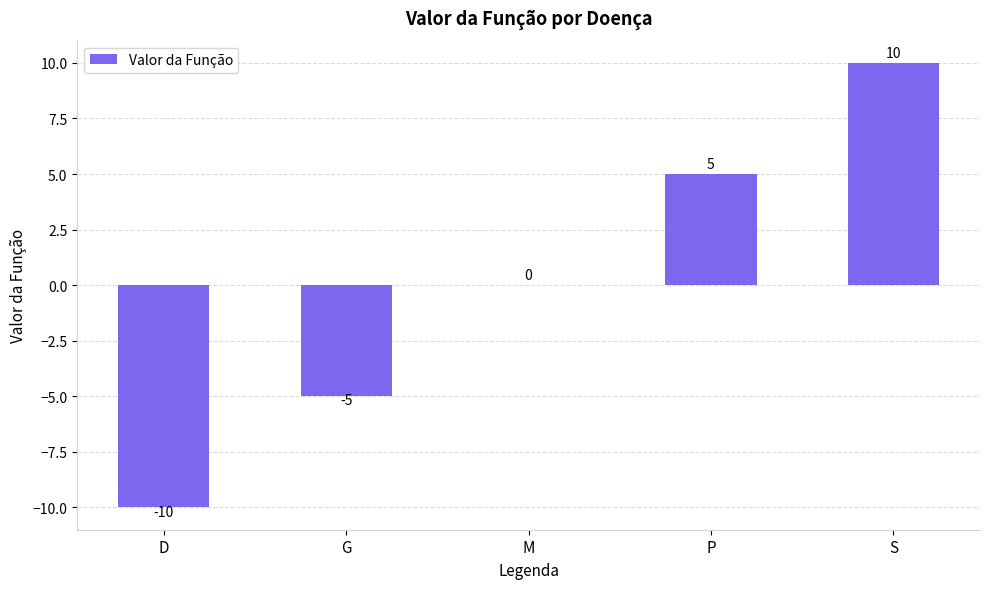

Where is the data nearest to the value 0?

M